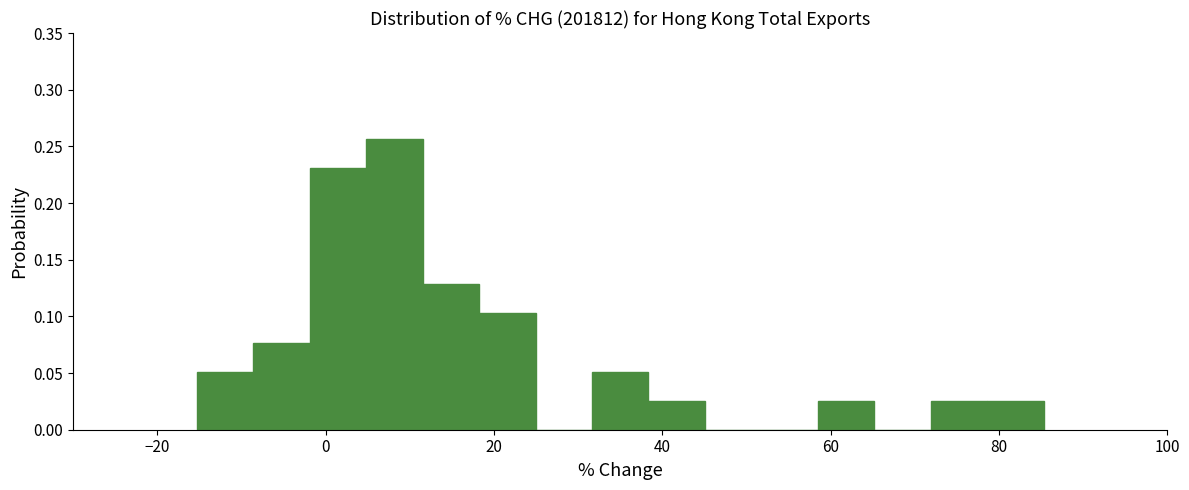

Around what value on the x-axis is the tallest bar? Give the approximate position of its centre, as read against the axis.

8